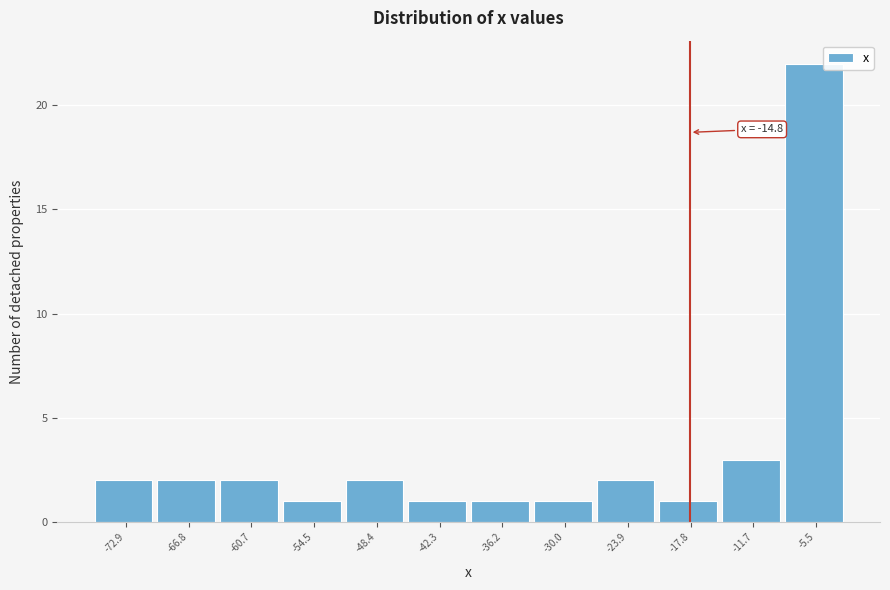

Reading left to right, transcribe all the data shown in this chart.

-72.9=2	-66.8=2	-60.7=2	-54.5=1	-48.4=2	-42.3=1	-36.2=1	-30.0=1	-23.9=2	-17.8=1	-11.7=3	-5.5=22